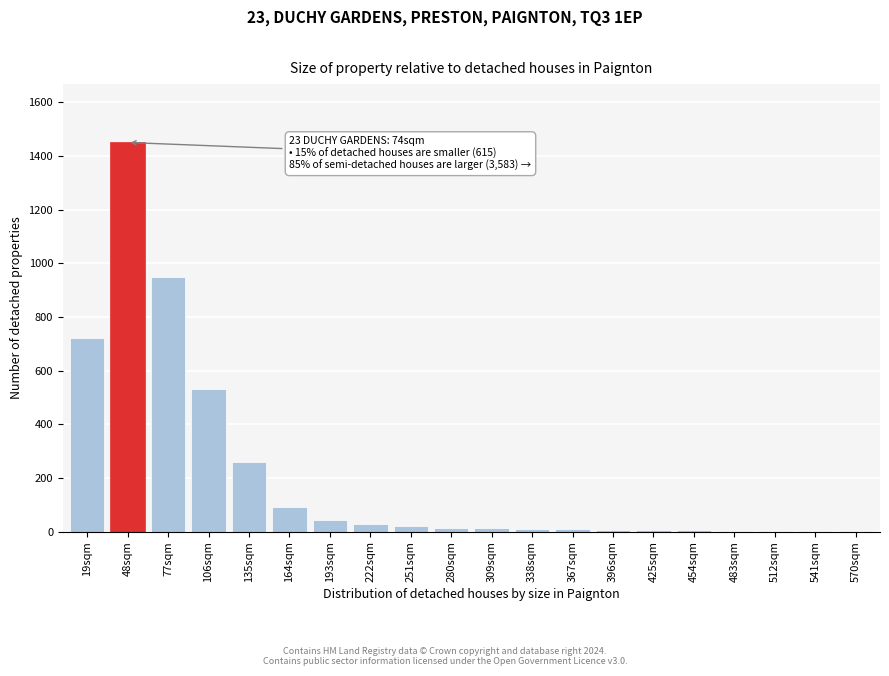

Approximately how many times larger is the value at 164sqm compared to 193sqm?

2.0